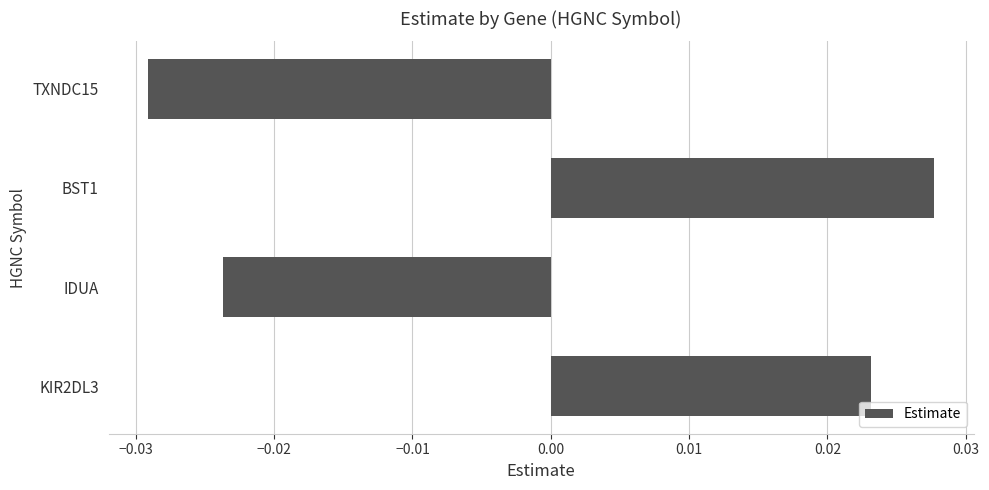

Are the bars grouped side by side (vs. stacked)?

No